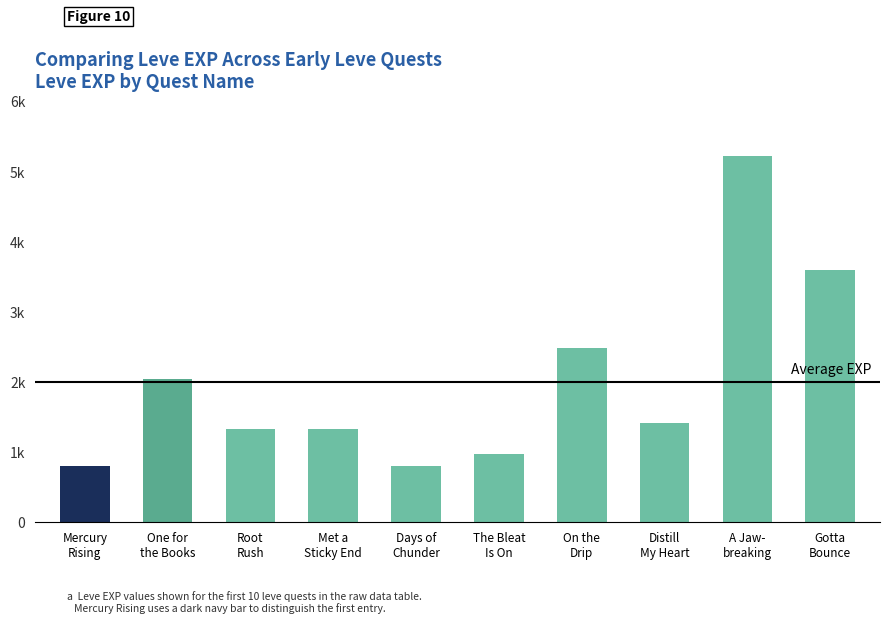

Reading left to right, transcribe all the data shown in this chart.

800	2040	1330	1330	800	980	2490	1420	5220	3600